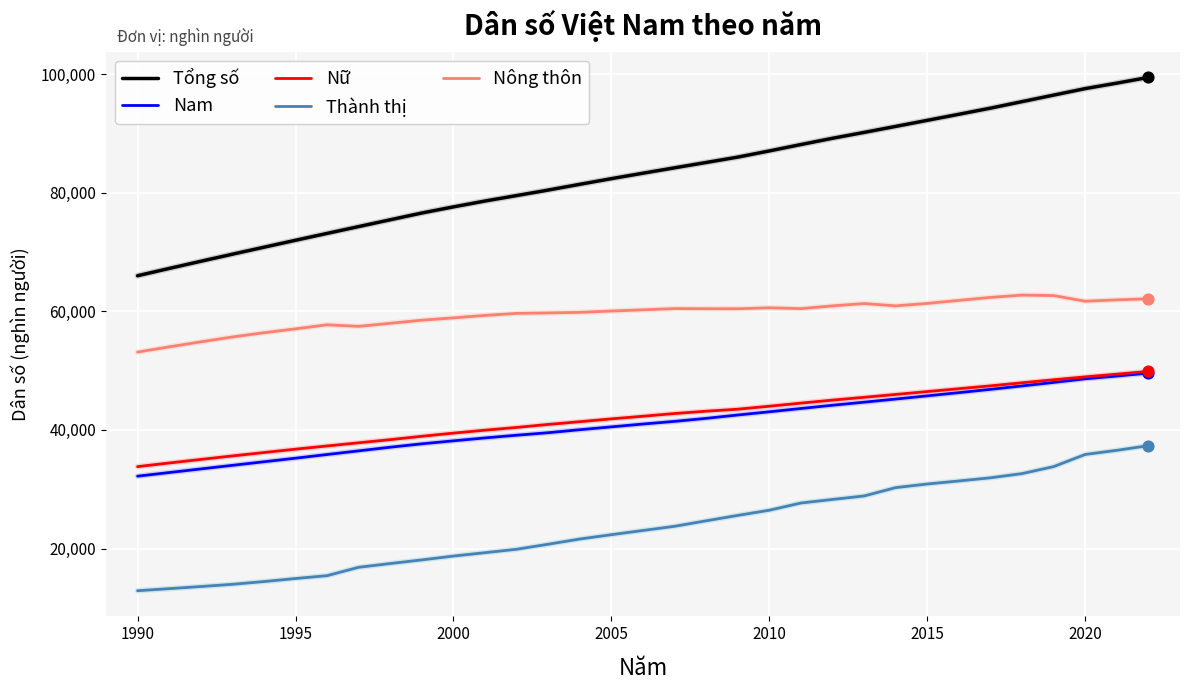

At how many categories does at least one series exceed 46179?

33